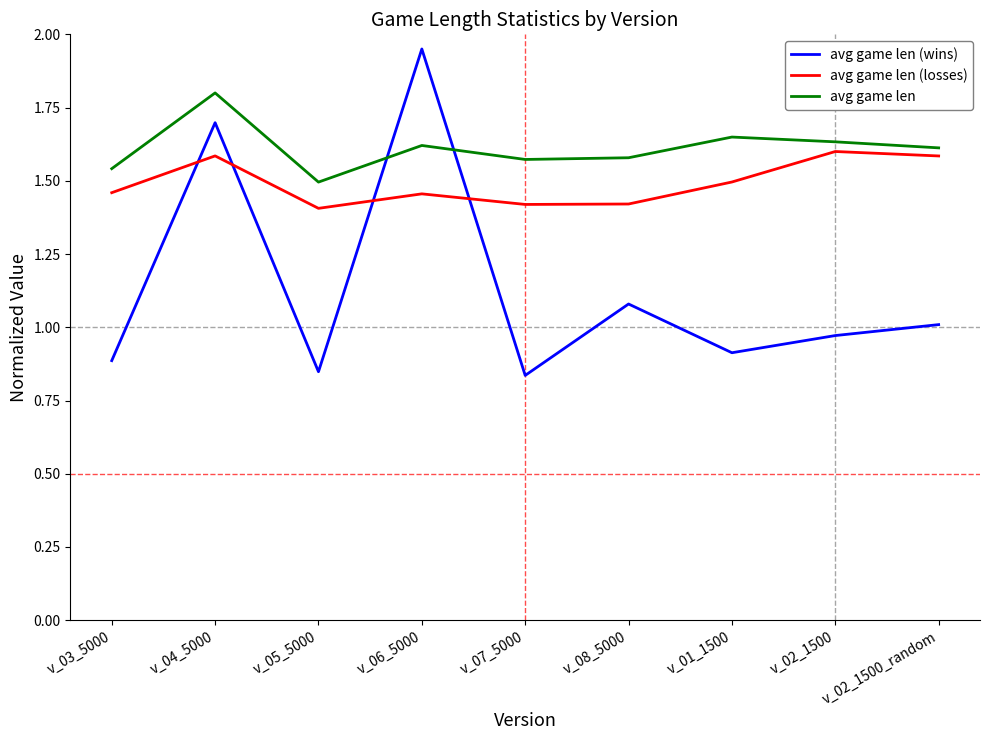

At which label is avg game len (wins) closest to 1?

v_02_1500_random